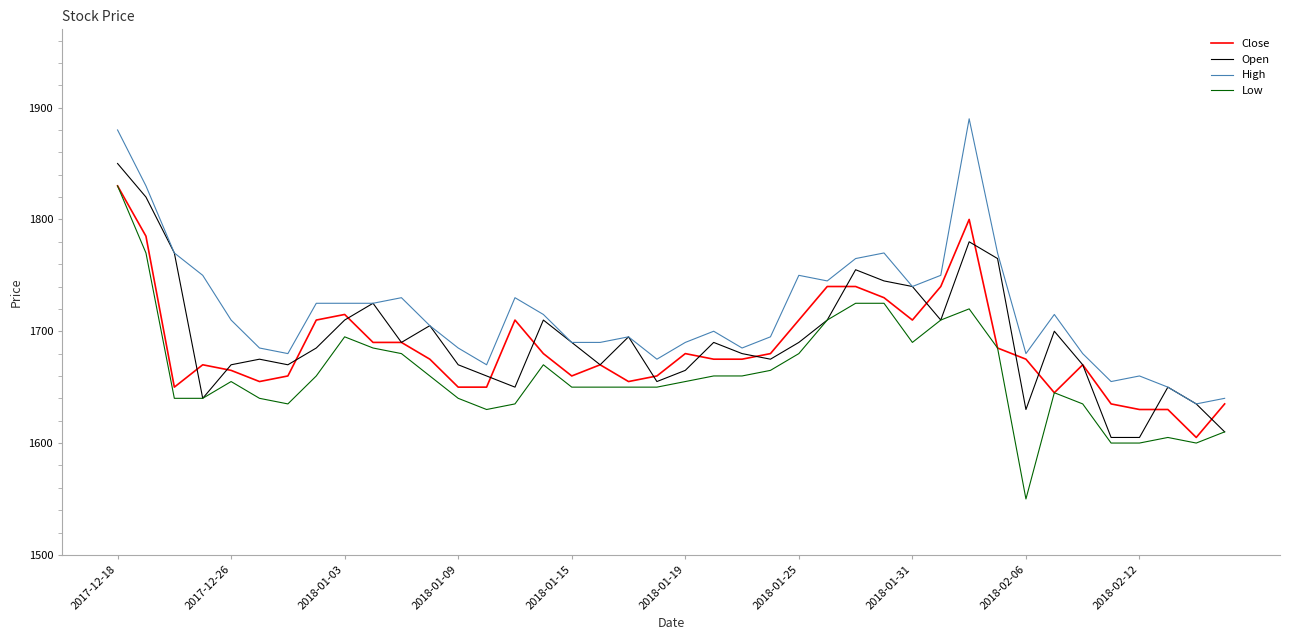

Is this an area chart (filled region under the line)?

No